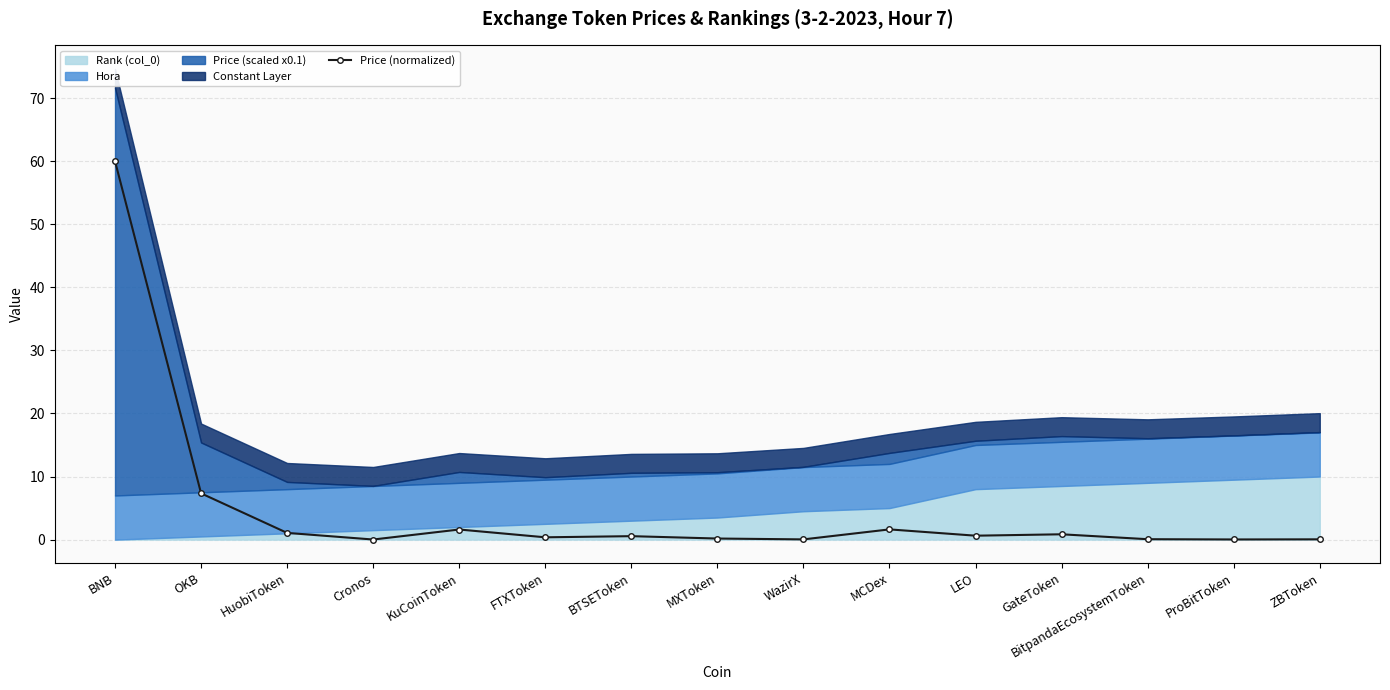

List the labels in order of value, largest first.

BNB, OKB, MCDex, KuCoinToken, HuobiToken, GateToken, LEO, BTSEToken, FTXToken, MXToken, BitpandaEcosystemToken, ZBToken, WazirX, ProBitToken, Cronos